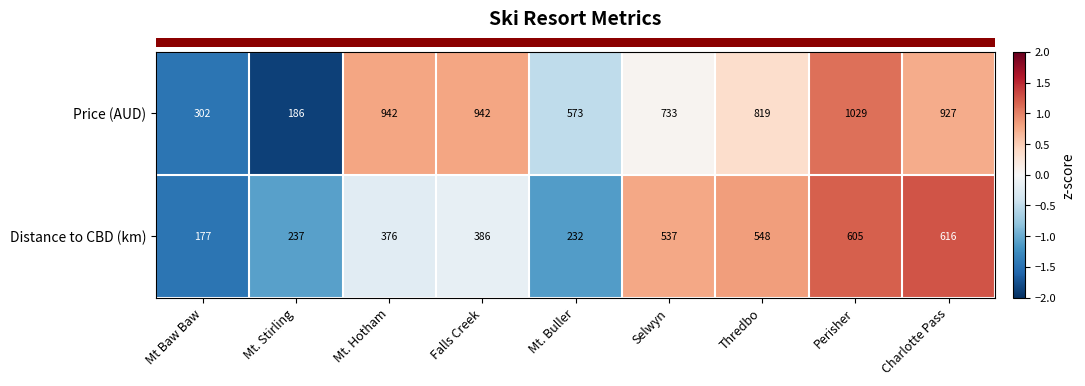

Reading right to left, what are all the values shown in this chart?

Price (AUD): 927	1029	819	733	573	942	942	186	302
Distance to CBD (km): 616	605	548	537	232	386	376	237	177